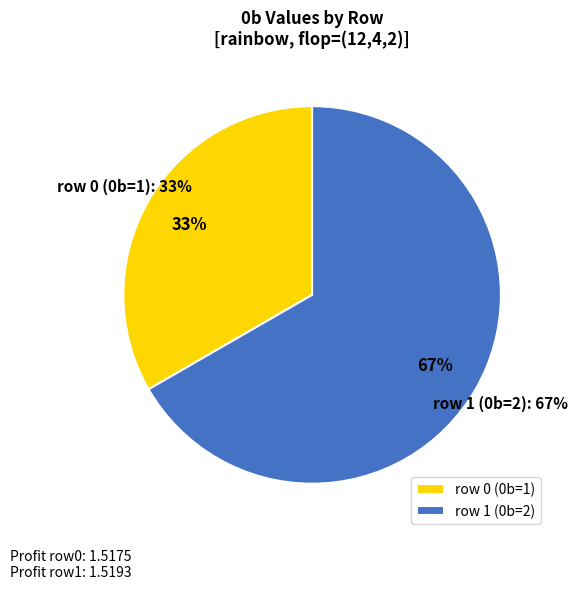

Which category has the biggest portion of the pie?

row 1 (0b=2)